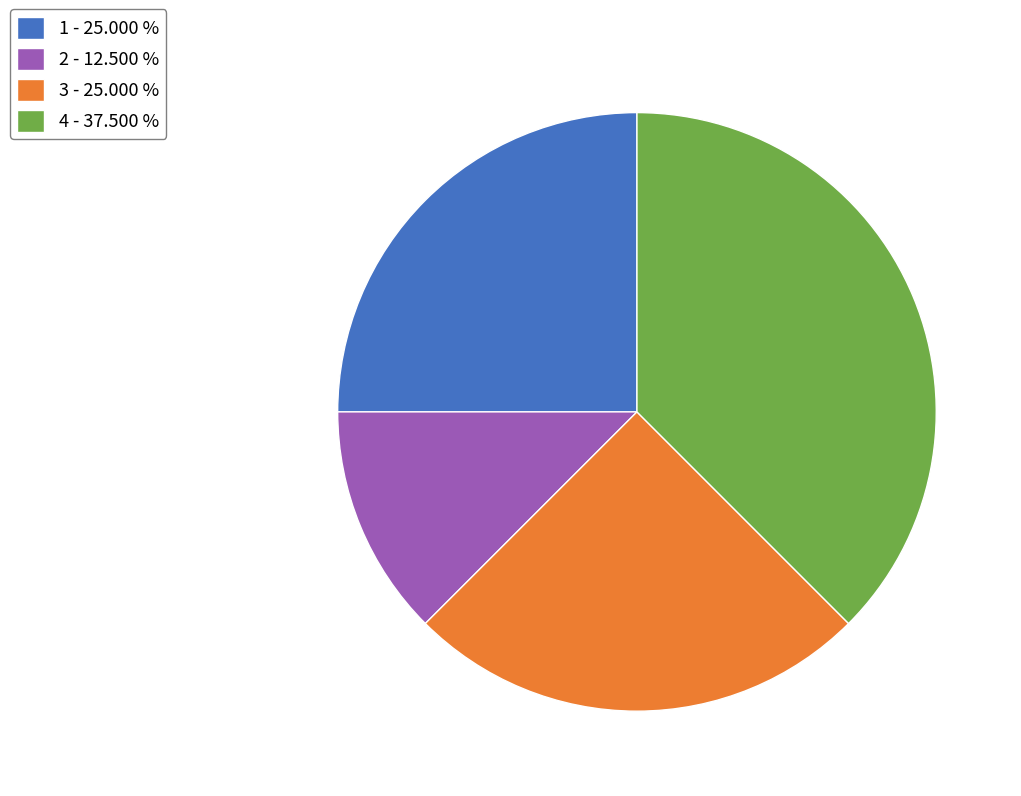

Do 2 - 12.500 % and 3 - 25.000 % together represent more than half of the pie?

No